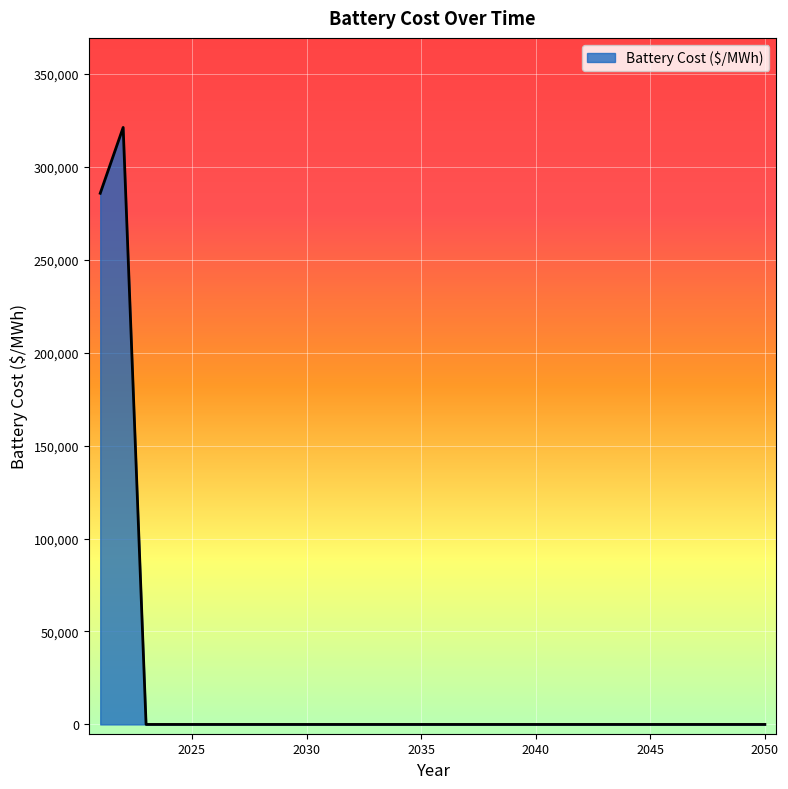

What is the greatest value displayed?

321108.3